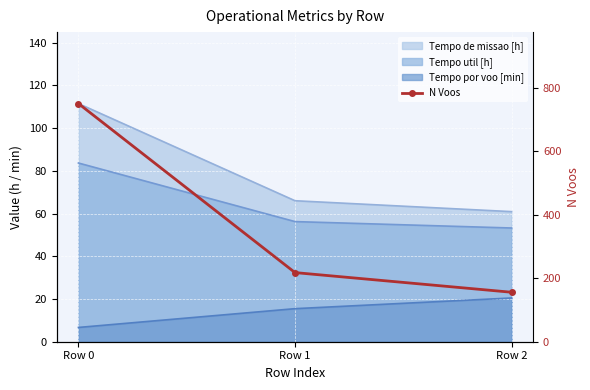

What is the difference between the maximum and minimum values?

595